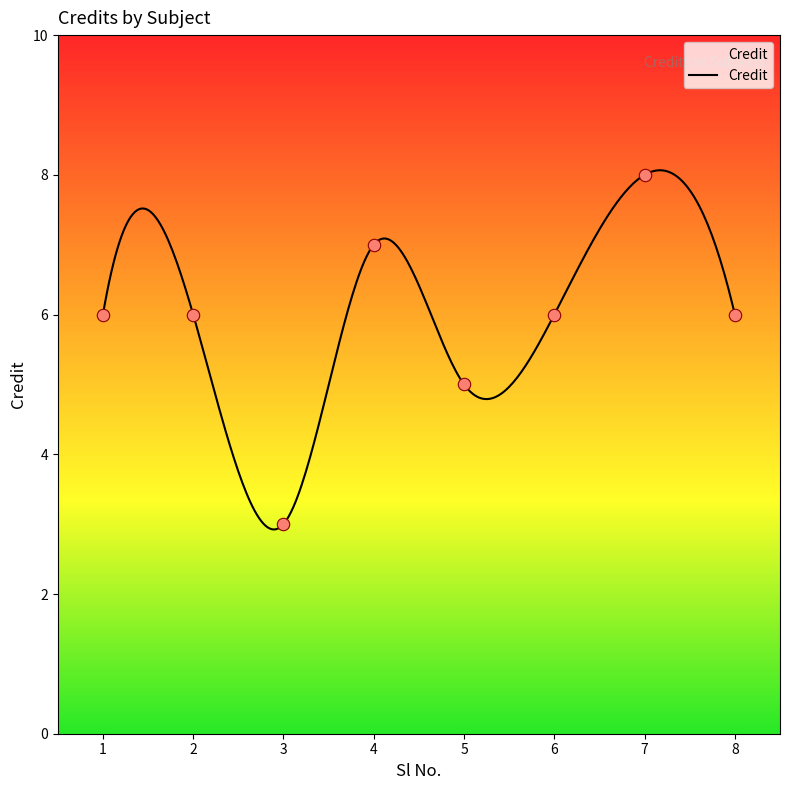

What is the change in value from 1 to 3?

-3